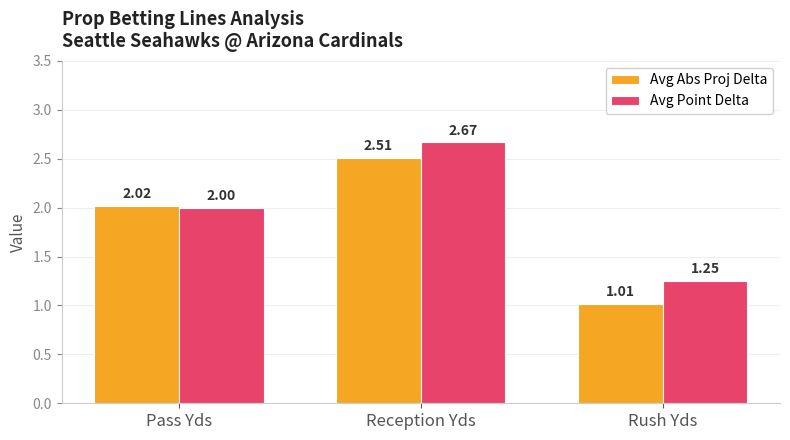

At Pass Yds, list the series in order from largest to smallest.

Avg Abs Proj Delta, Avg Point Delta